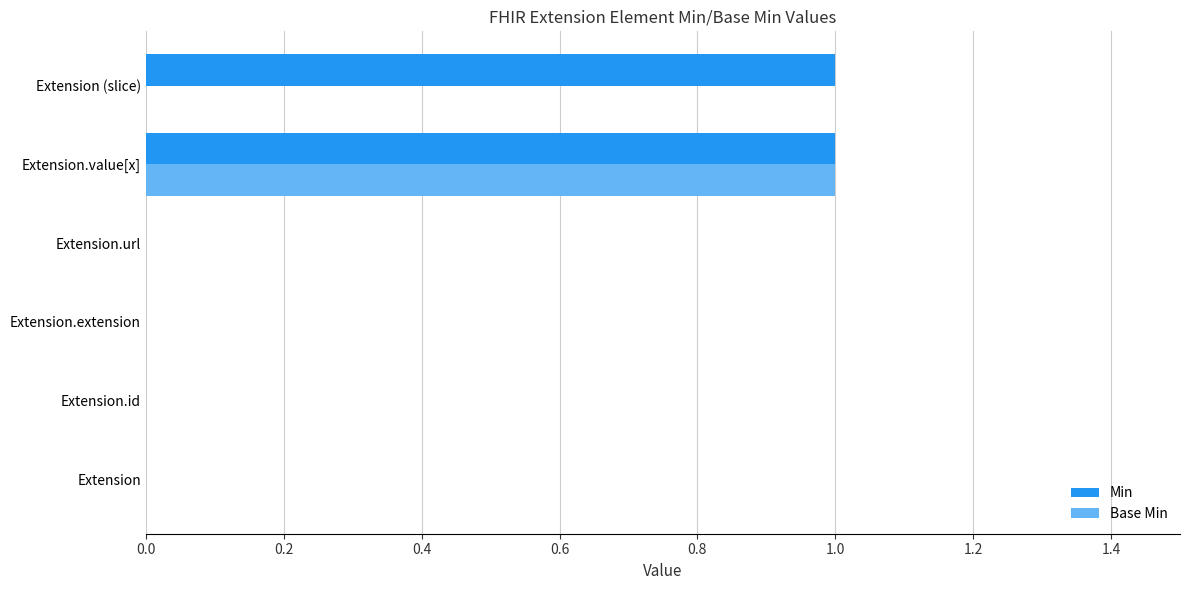

Count the number of categories in the chart.

6